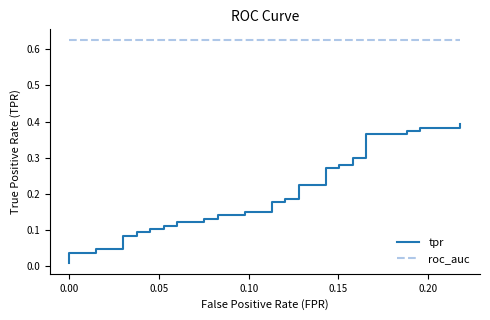

True or false: roc_auc has more than 0 points higher than both neighbors.

False